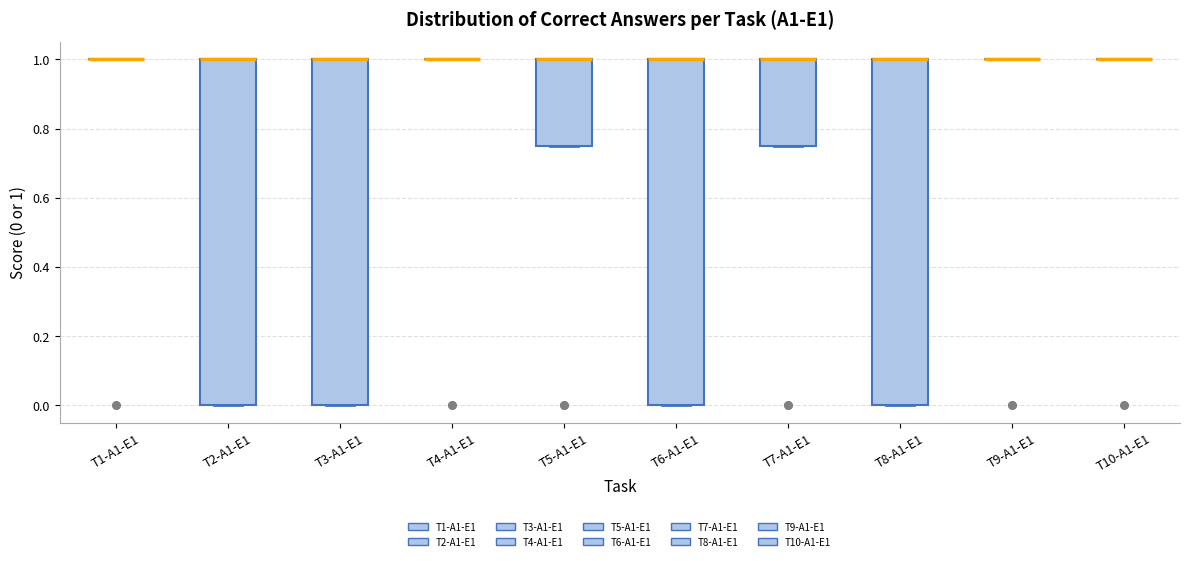

Reading left to right, transcribe this box plot: for each box, give where its median line is, the range the box spans, and where its two whiskers end, as read against the y-axis. The values are not printed on the chart, so give them approximately, as read against the axis.

T1-A1-E1: box collapsed to a line at 1.00, whiskers 1.00 to 1.00
T2-A1-E1: median 1.00 (drawn on the box's upper edge), box 0.00 to 1.00, whiskers 0.00 to 1.00
T3-A1-E1: median 1.00 (drawn on the box's upper edge), box 0.00 to 1.00, whiskers 0.00 to 1.00
T4-A1-E1: box collapsed to a line at 1.00, whiskers 1.00 to 1.00
T5-A1-E1: median 1.00 (drawn on the box's upper edge), box 0.76 to 1.00, whiskers 0.76 to 1.00
T6-A1-E1: median 1.00 (drawn on the box's upper edge), box 0.00 to 1.00, whiskers 0.00 to 1.00
T7-A1-E1: median 1.00 (drawn on the box's upper edge), box 0.76 to 1.00, whiskers 0.76 to 1.00
T8-A1-E1: median 1.00 (drawn on the box's upper edge), box 0.00 to 1.00, whiskers 0.00 to 1.00
T9-A1-E1: box collapsed to a line at 1.00, whiskers 1.00 to 1.00
T10-A1-E1: box collapsed to a line at 1.00, whiskers 1.00 to 1.00